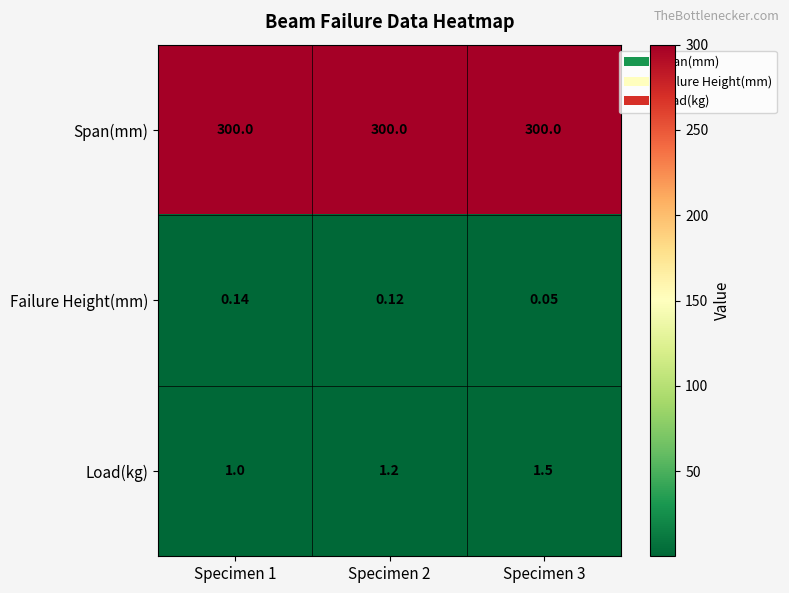

What is the maximum value shown in the chart?

300.0